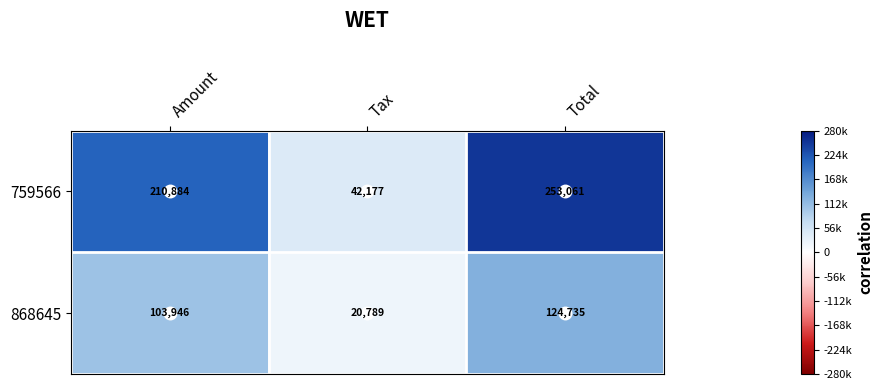

At how many categories does at least one series exceed 141012?

2